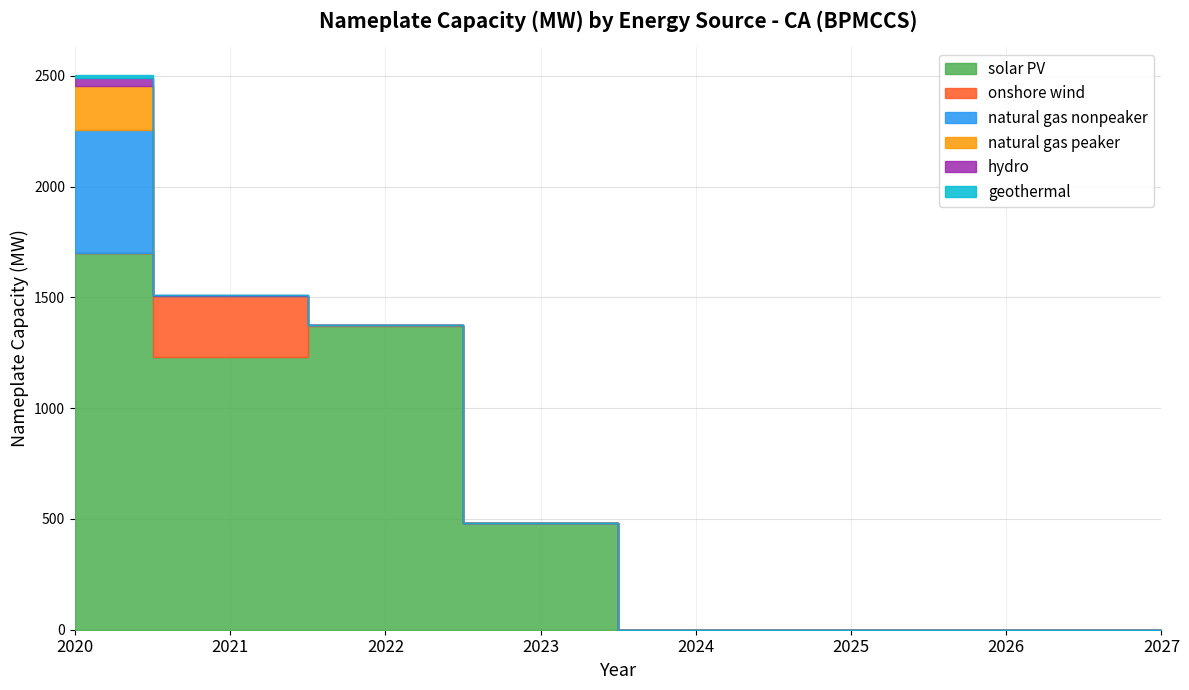

How many categories are shown in the chart?

8